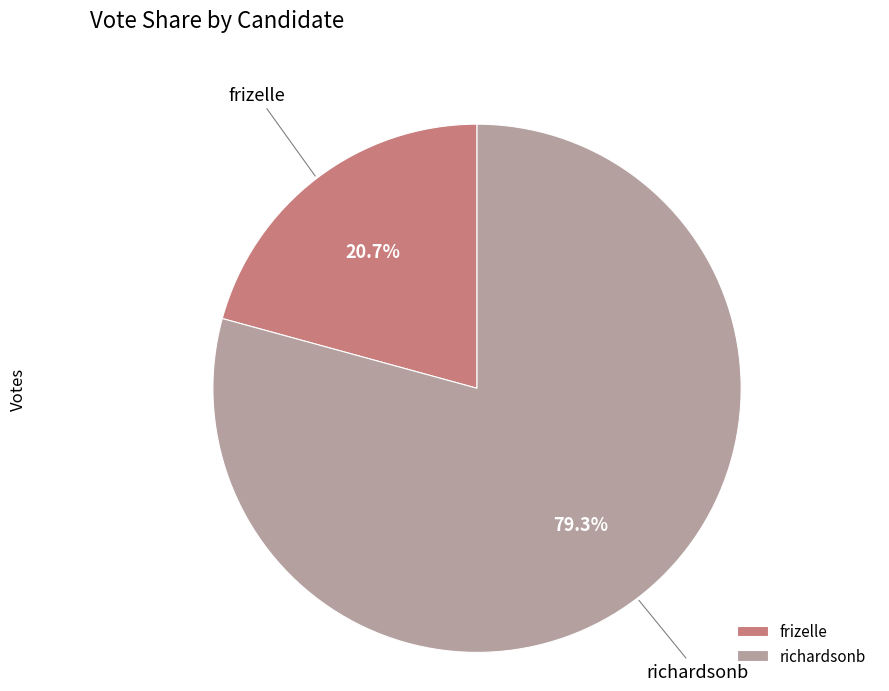

How many slices are in this pie chart?

2